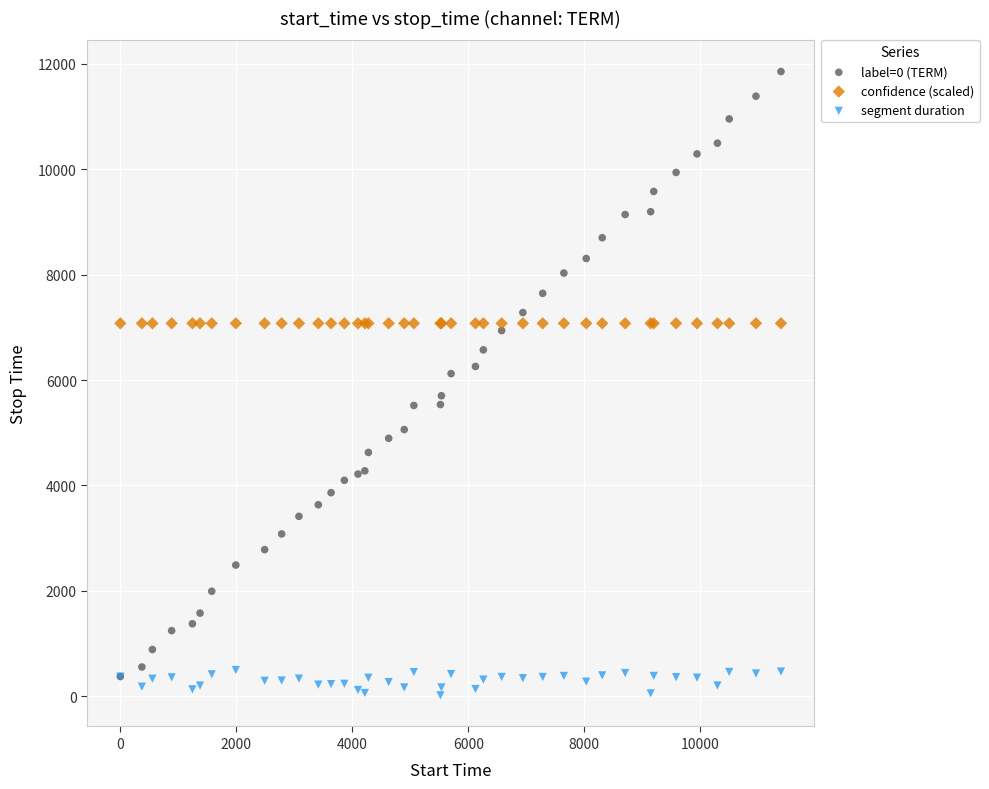

Which series contains the highest Y value?

label=0 (TERM)